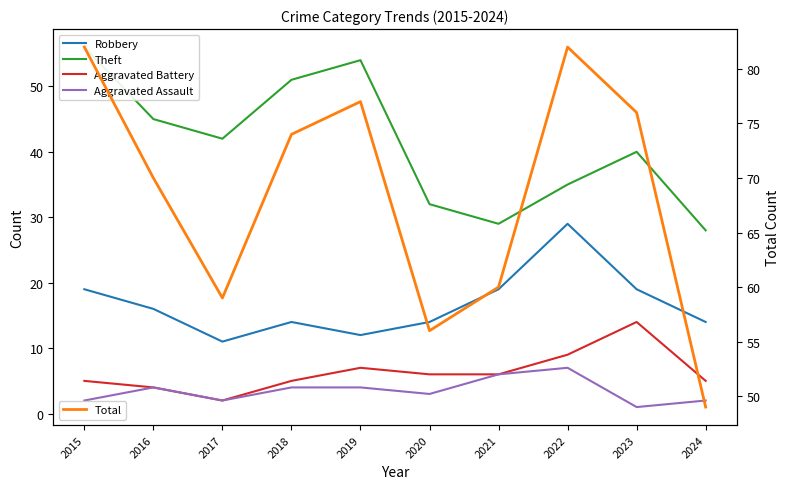

At which label does Total first exceed 74?

2015